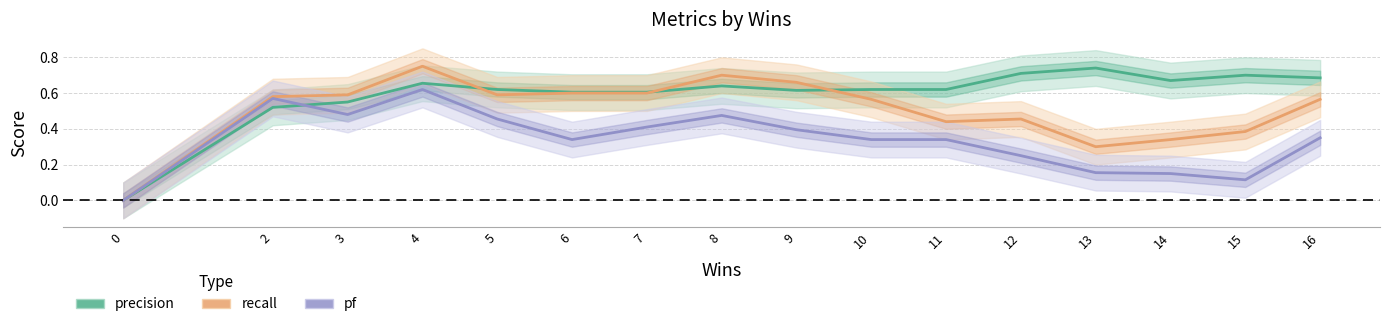

Reading left to right, extract all data points from this chart.

precision: 0.0	0.5	0.6	0.7	0.6	0.6	0.6	0.6	0.6	0.6	0.6	0.7	0.7	0.7	0.7	0.7
recall: 0.0	0.6	0.6	0.8	0.6	0.6	0.6	0.7	0.7	0.6	0.4	0.5	0.3	0.3	0.4	0.6
pf: 0.0	0.6	0.5	0.6	0.5	0.3	0.4	0.5	0.4	0.3	0.3	0.2	0.2	0.2	0.1	0.3